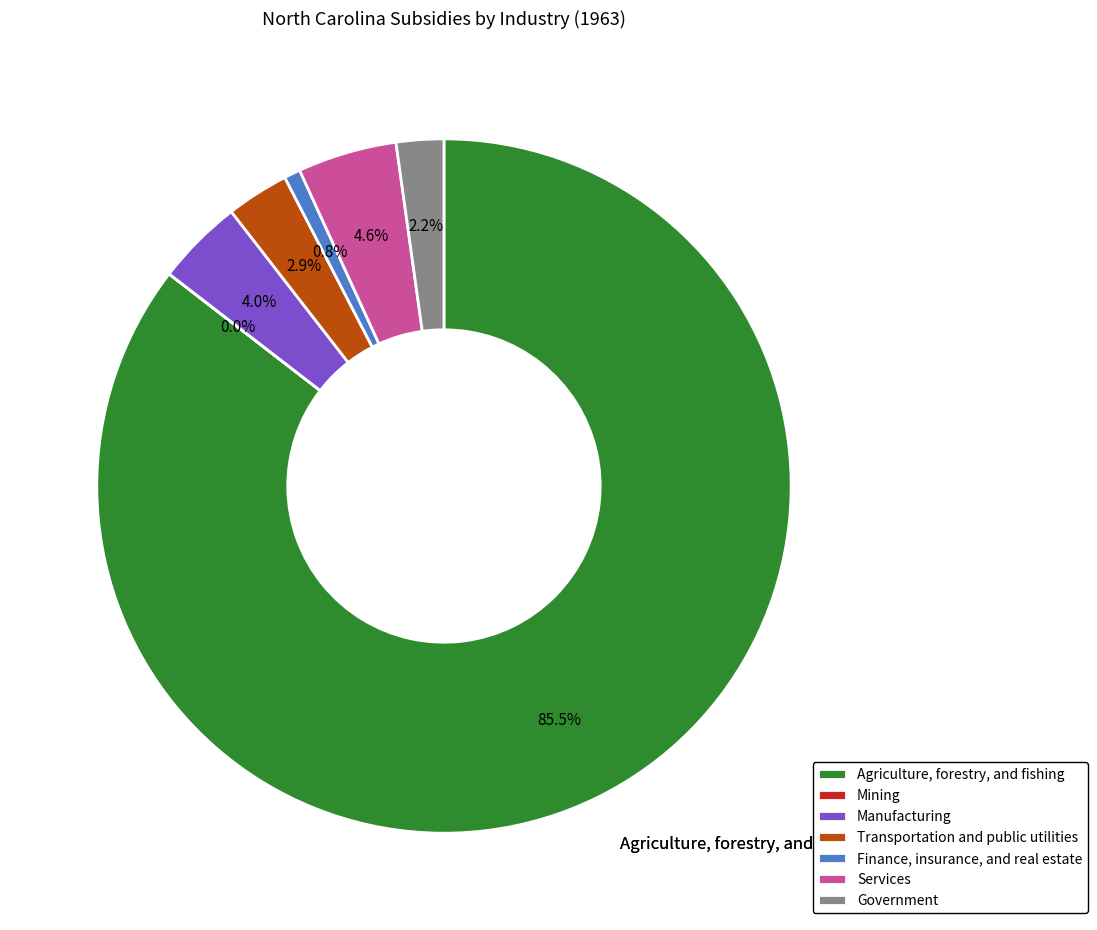

Which has a higher value, Government or Finance, insurance, and real estate?

Government